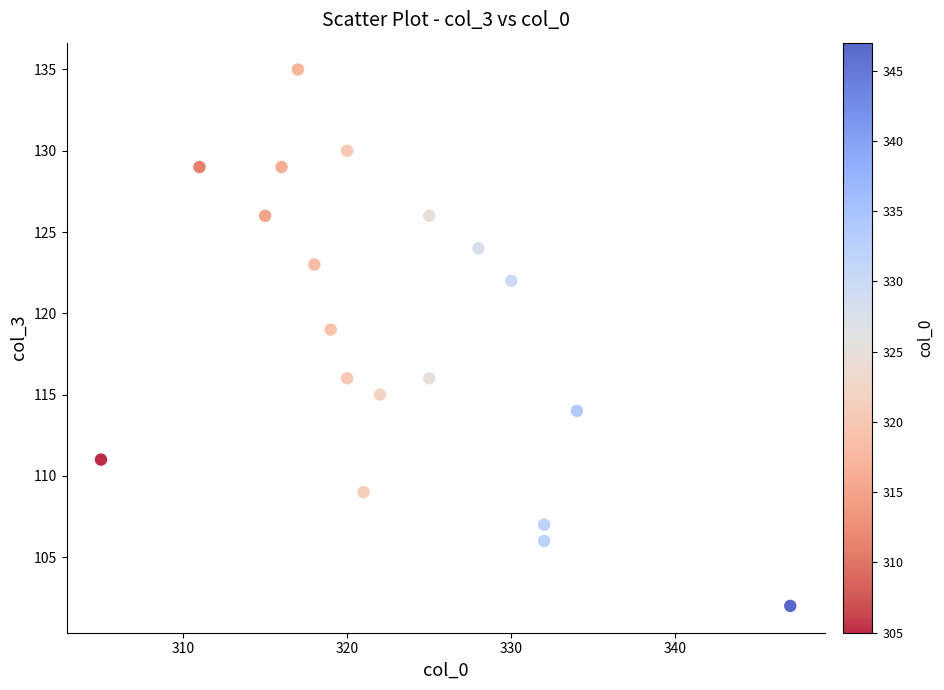

What Y value in the scatter plot is closest to 118?

119